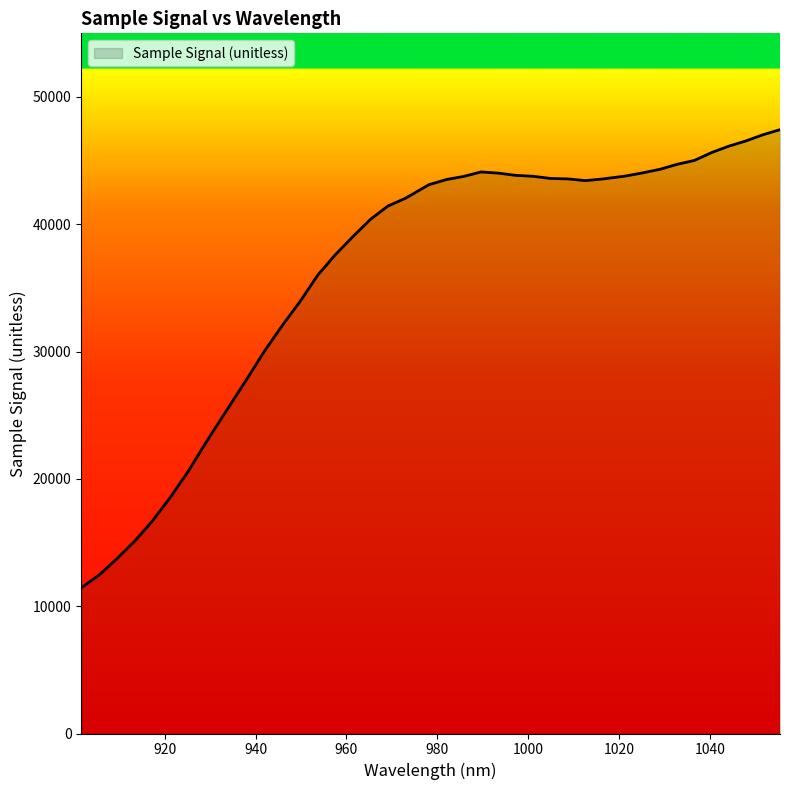

What is the difference between the maximum and minimum values?

35984